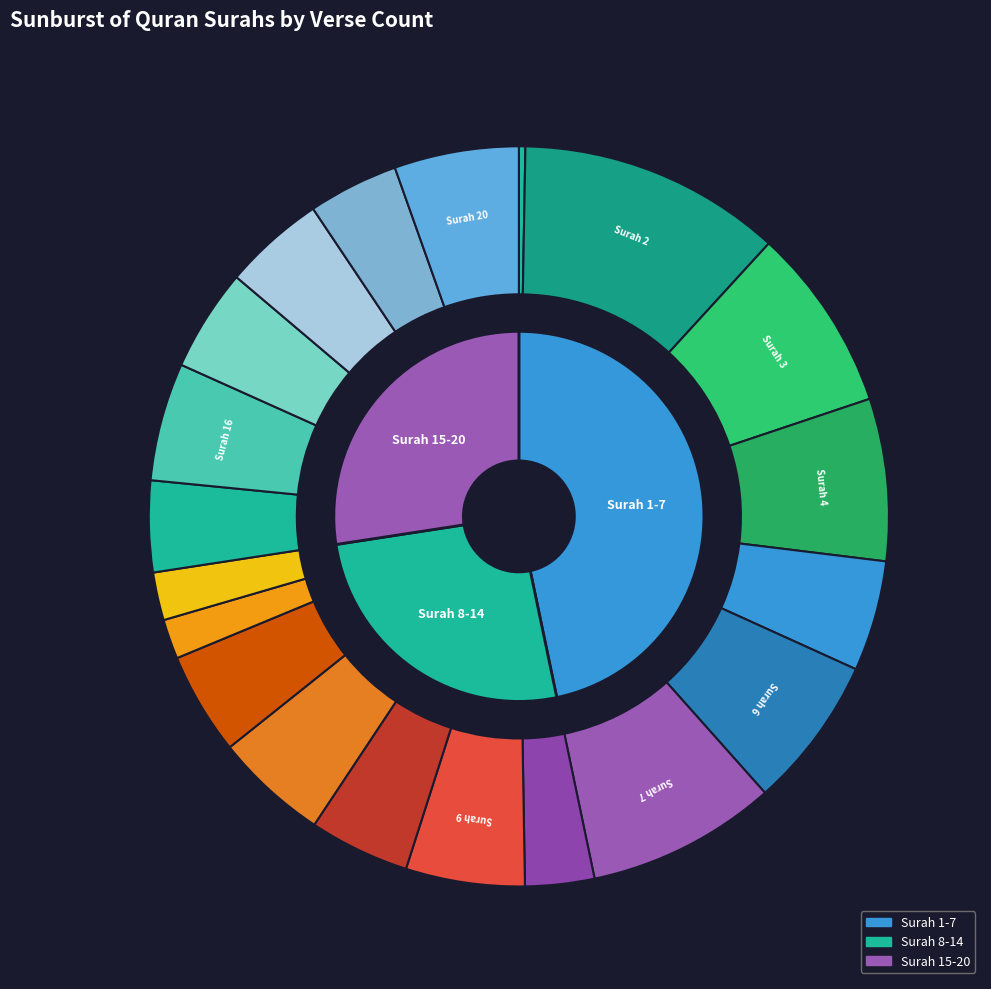

Does 6 account for over 50% of the chart?

No